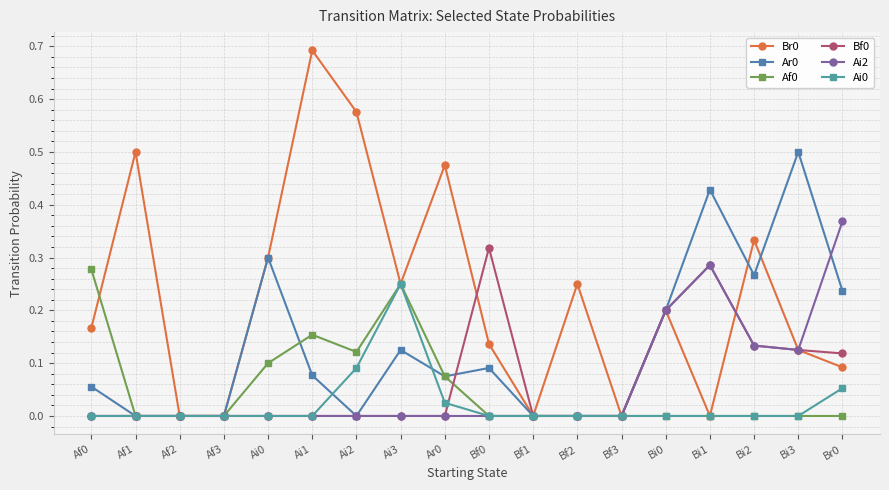

How many times do Br0 and Ar0 cross each other?

2